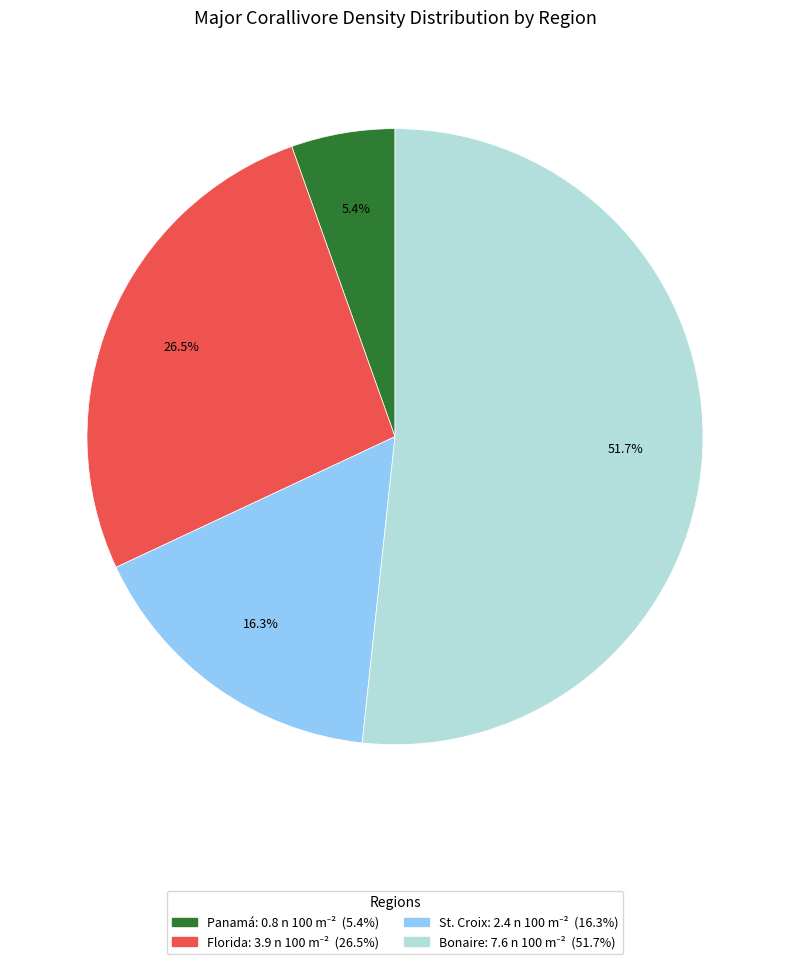

How many segments does this pie chart have?

4